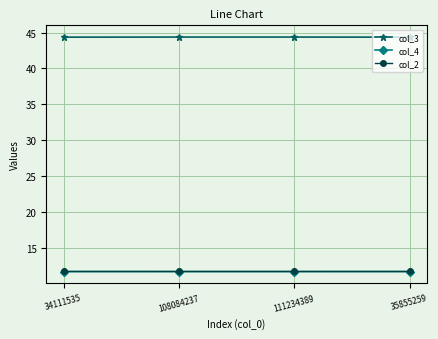

True or false: col_4 and col_2 intersect in this chart.

False